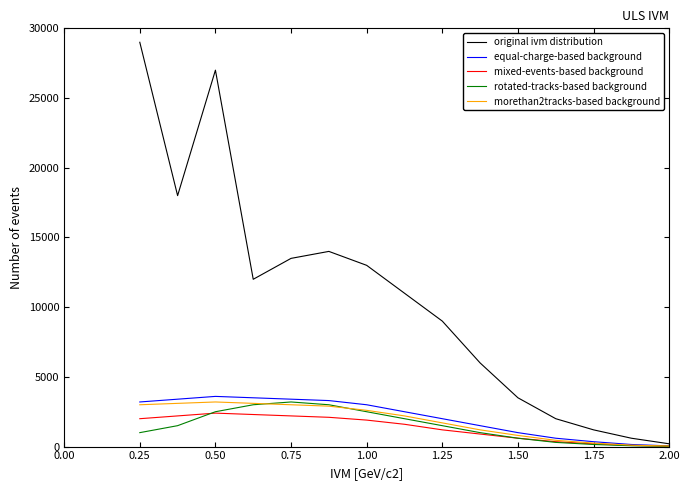

Which series has the largest range (max minus min)?

original ivm distribution